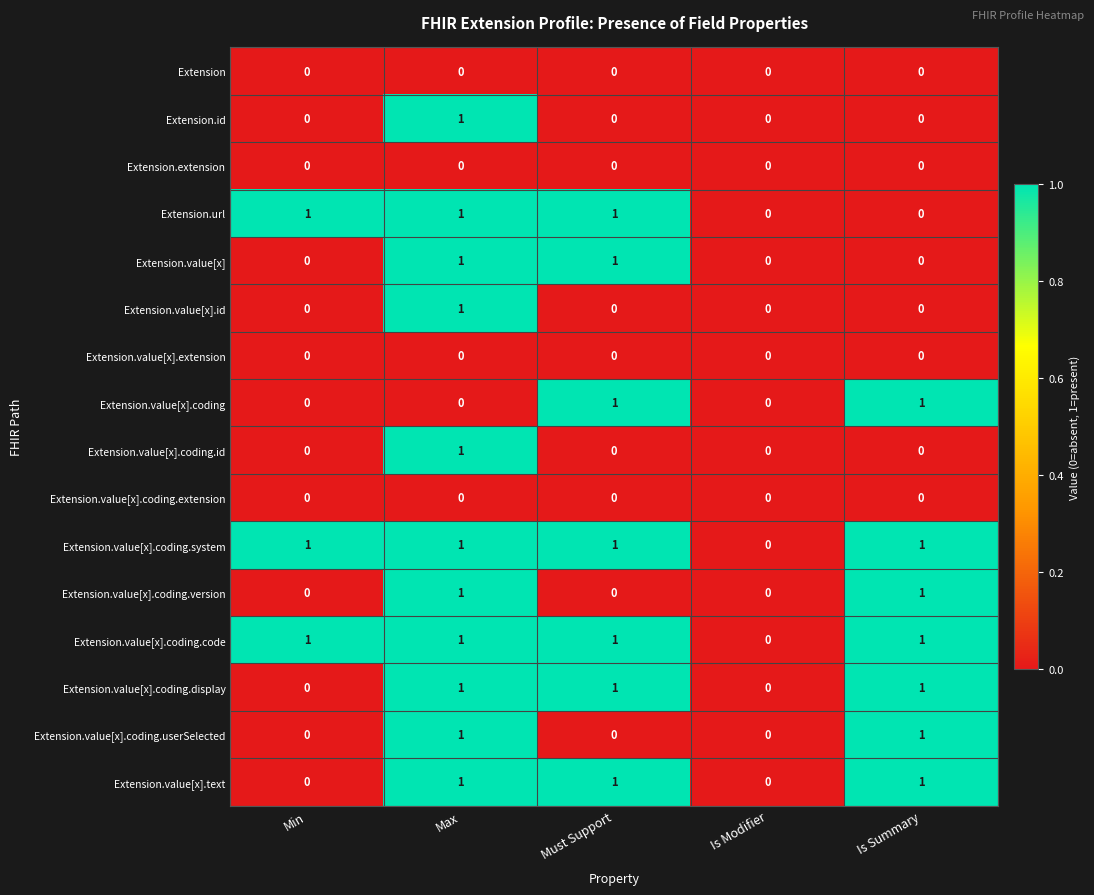

The Extension.value[x].coding.display series shows 1 at Is Summary. True or false?

True